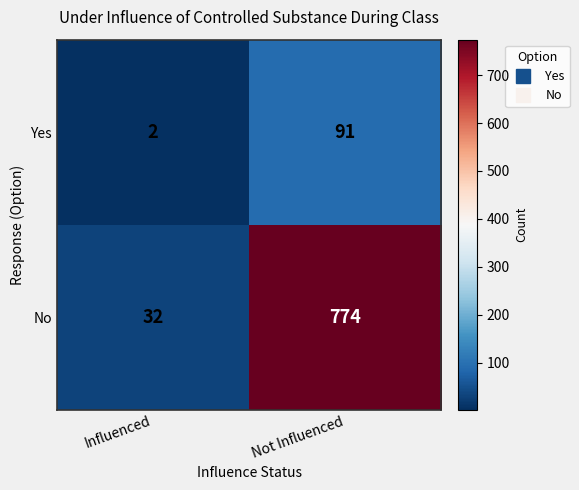

What is the sum of all Yes values?

93